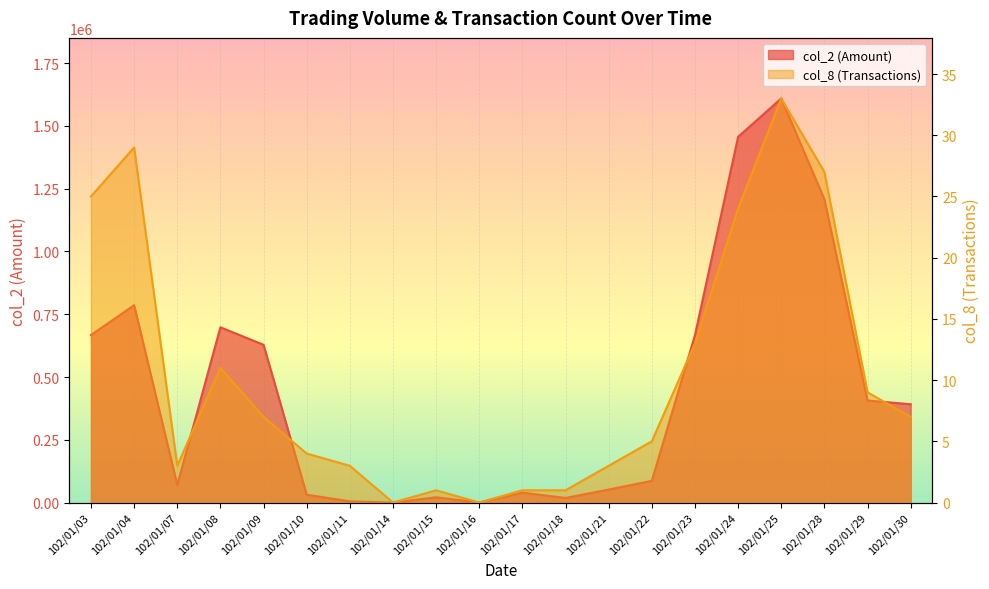

True or false: col_8 and col_2 cross at least once.

False